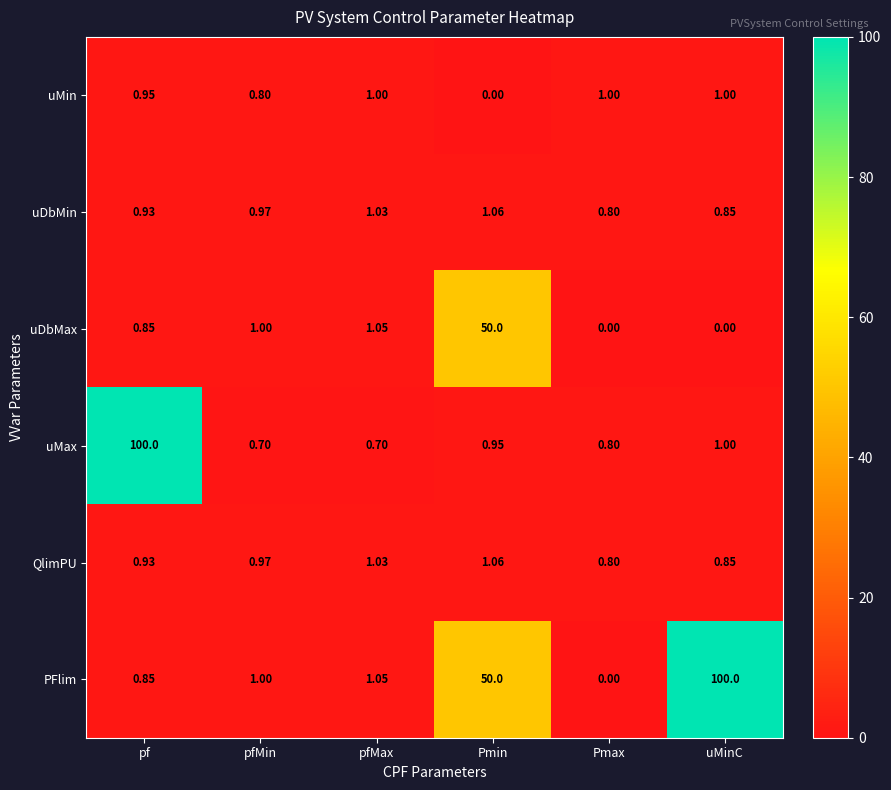

At which label does uDbMin reach its peak?

Pmin